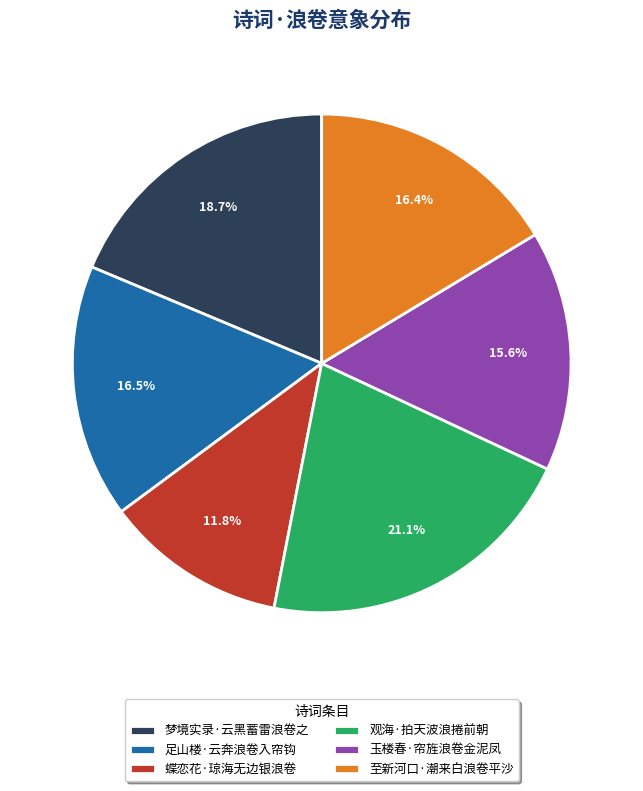

Which category has the biggest portion of the pie?

观海·拍天波浪捲前朝